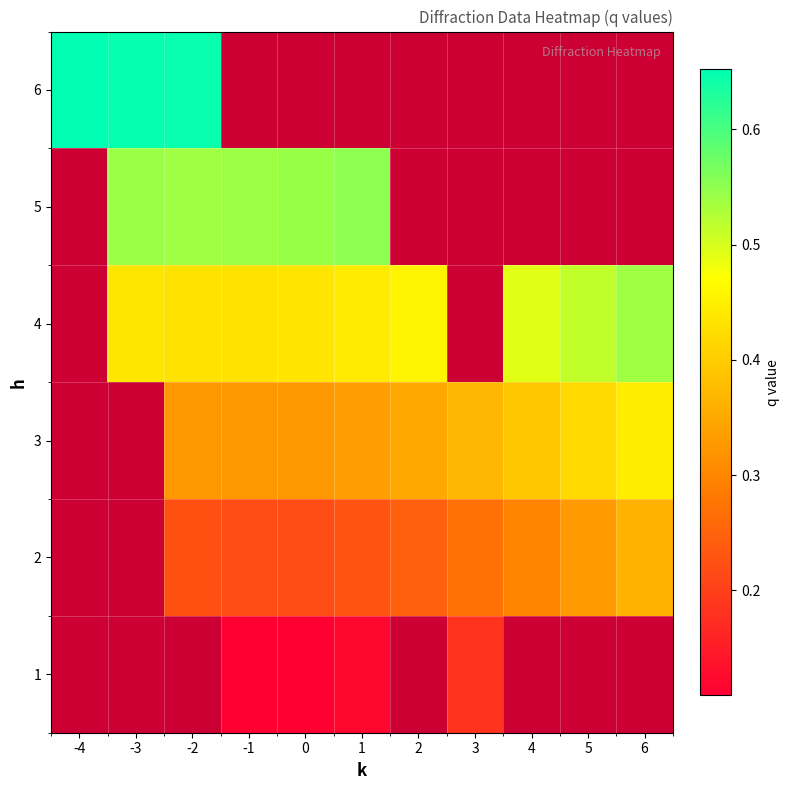

Is the value of row_1 at 1 greater than the value of row_2 at -1?

No